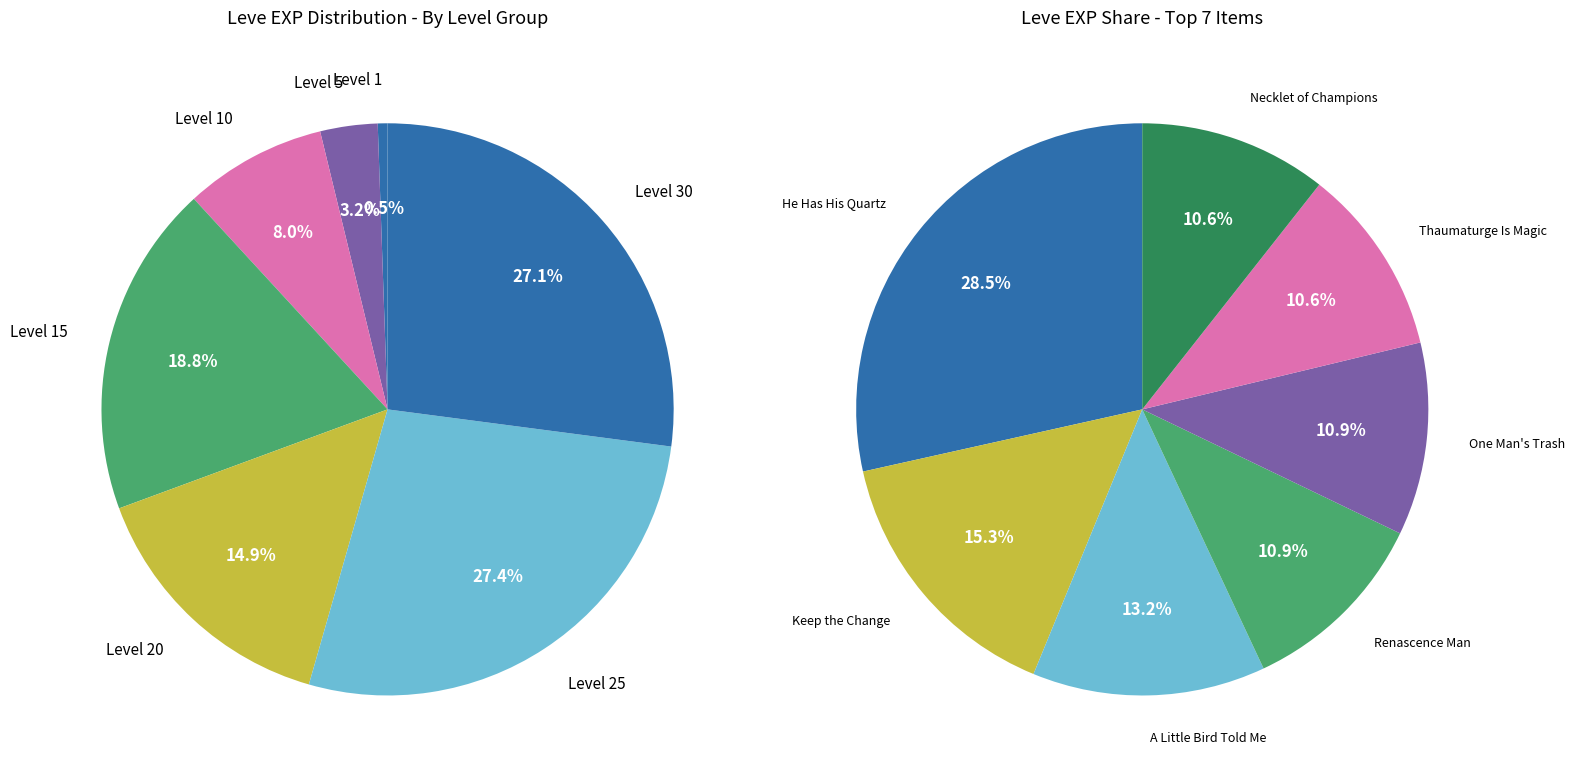

Do I Am a Rock and Necklet of Champions together represent more than half of the pie?

No